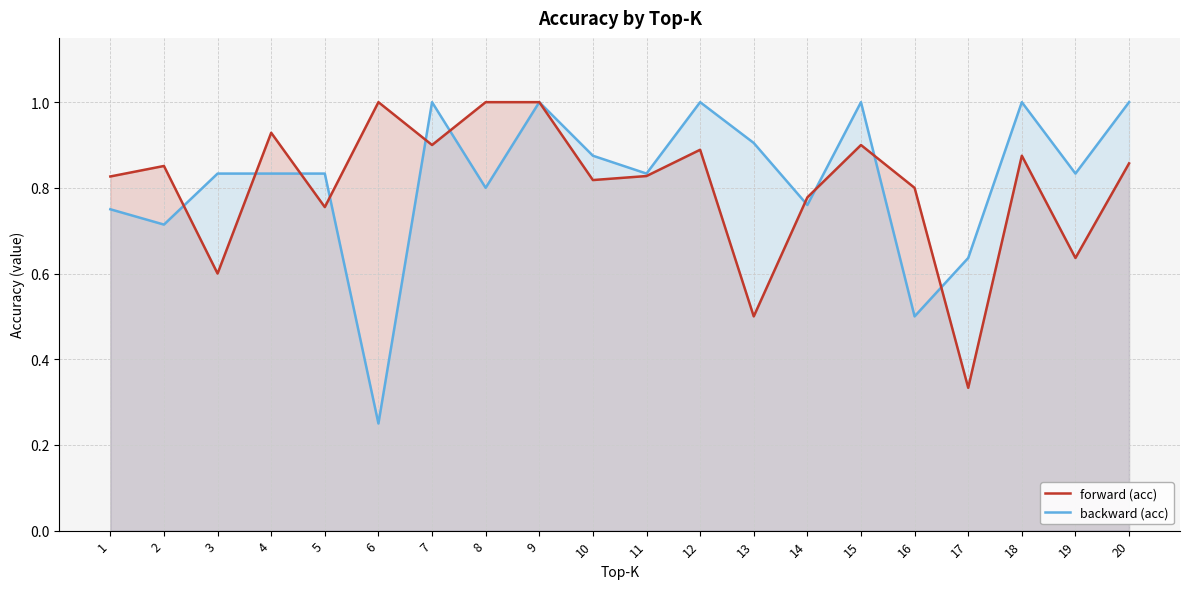

Which series has the widest spread of values?

backward (acc)